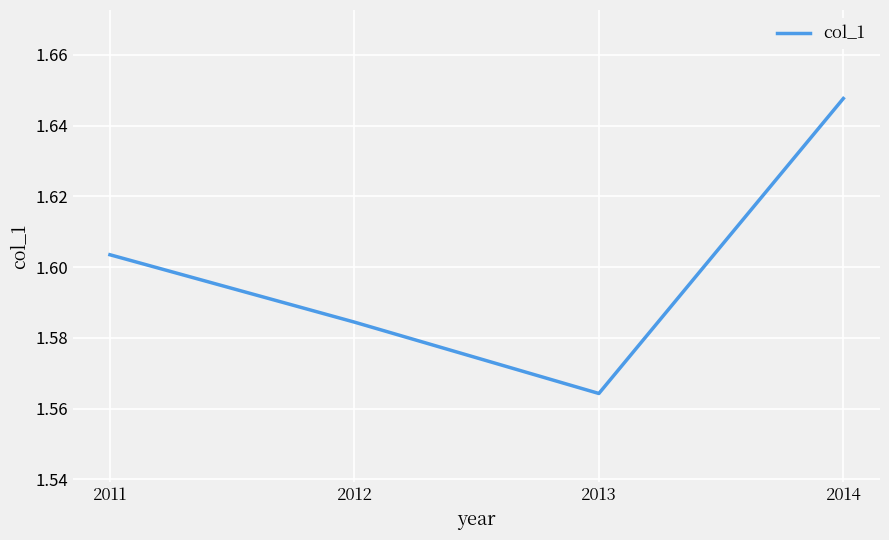

True or false: the data has more than 1 interior local peaks.

False